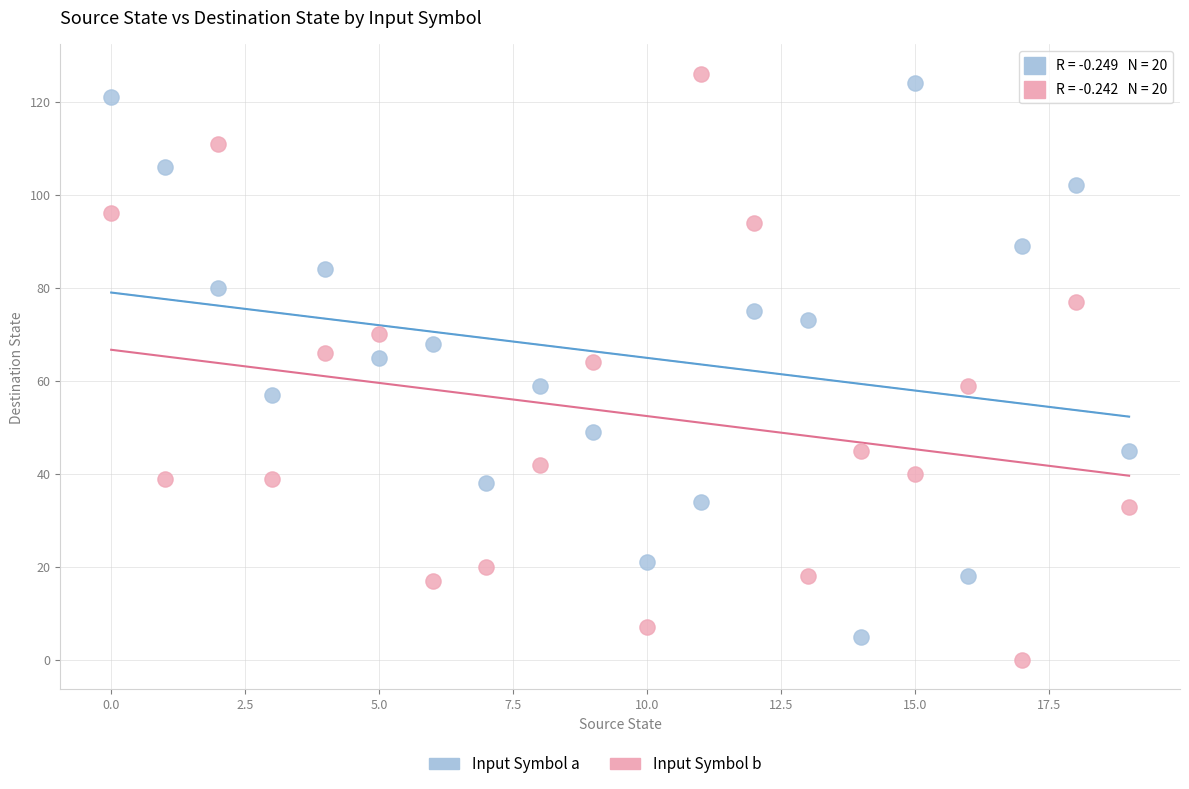

Which series contains the highest Y value?

Input Symbol b